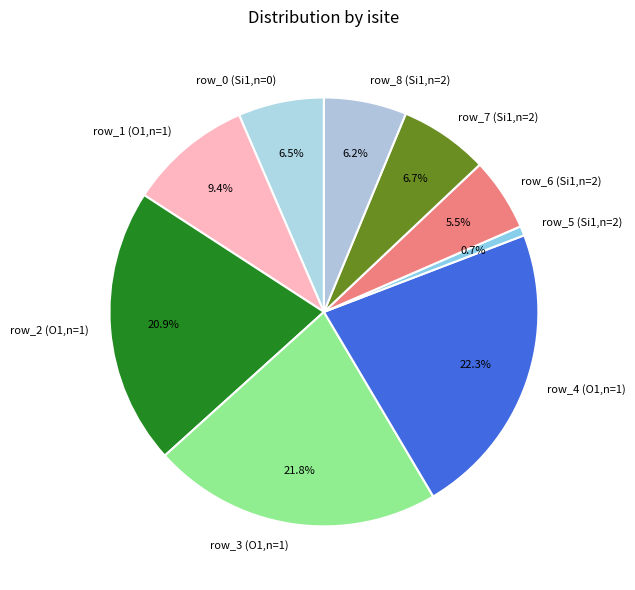

To the nearest percent, what is the difference between the largest and smallest slice percentages?

22%